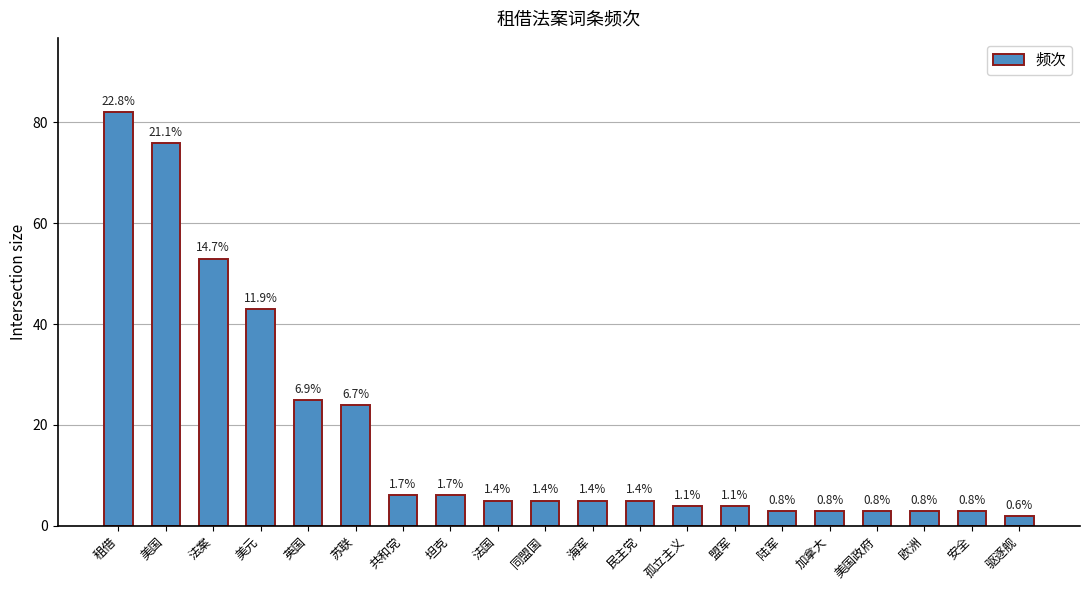

Rank the categories by value from lowest to highest.

驱逐舰, 陆军, 加拿大, 美国政府, 欧洲, 安全, 孤立主义, 盟军, 法国, 同盟国, 海军, 民主党, 共和党, 坦克, 苏联, 英国, 美元, 法案, 美国, 租借